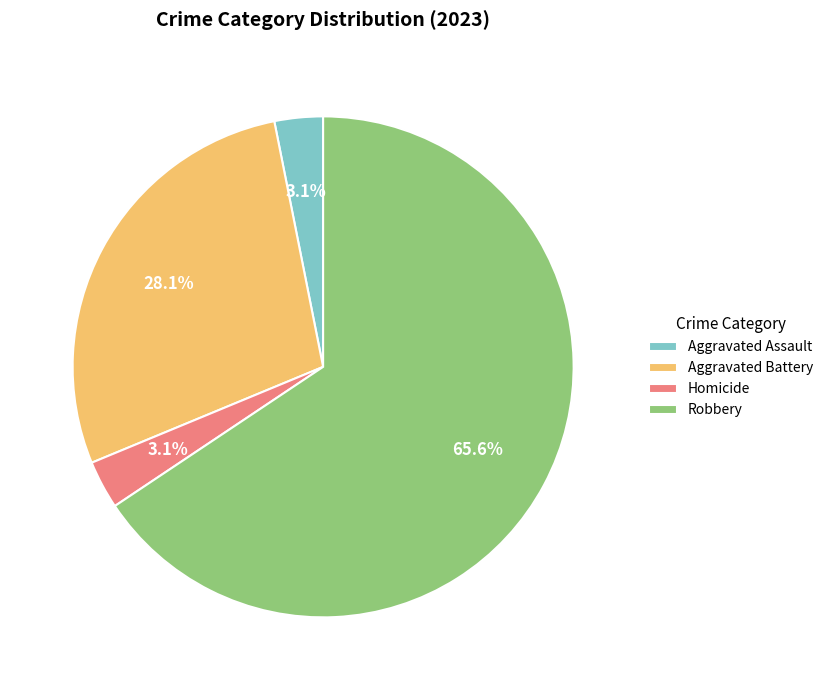

How much of the chart is everything except Homicide?

96.9%